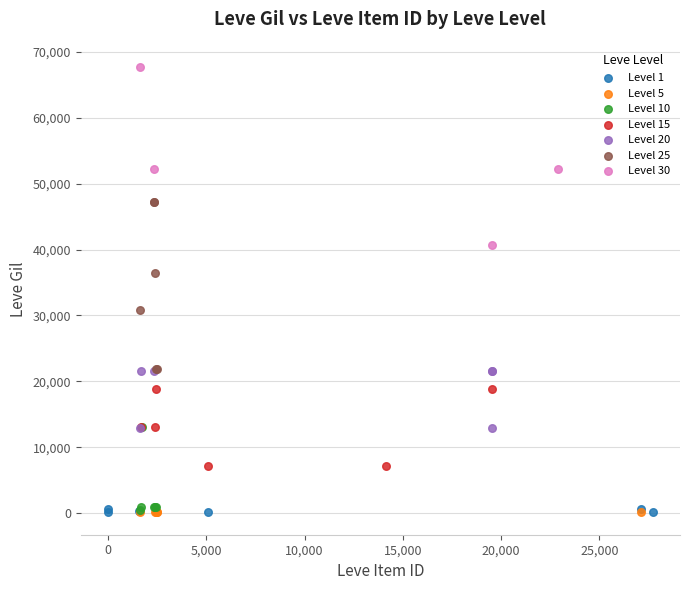

Which series contains the highest Y value?

Level 30